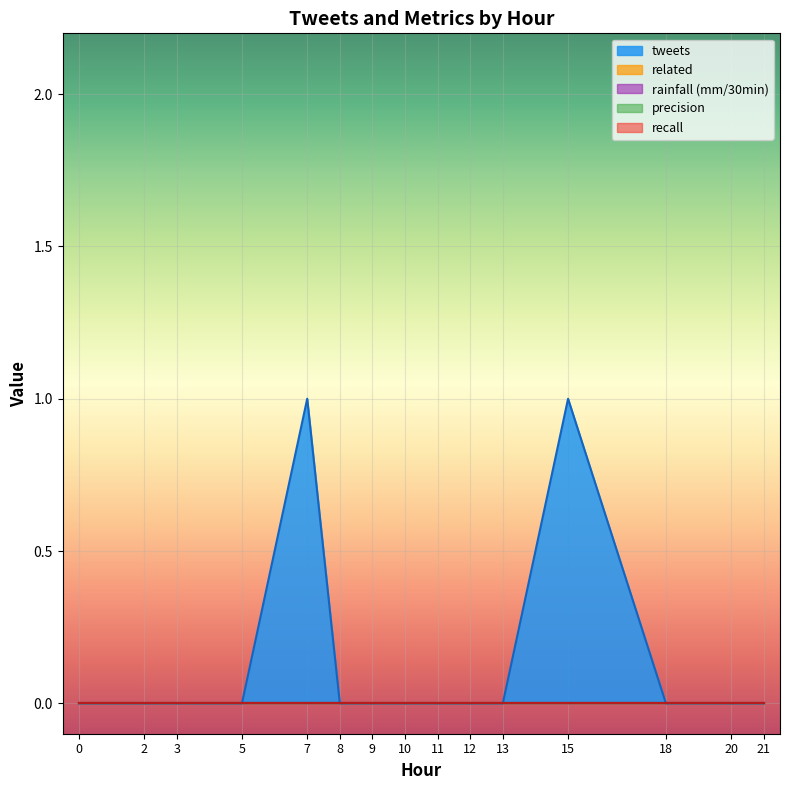

Does the chart display data point markers on the line(s)?

No